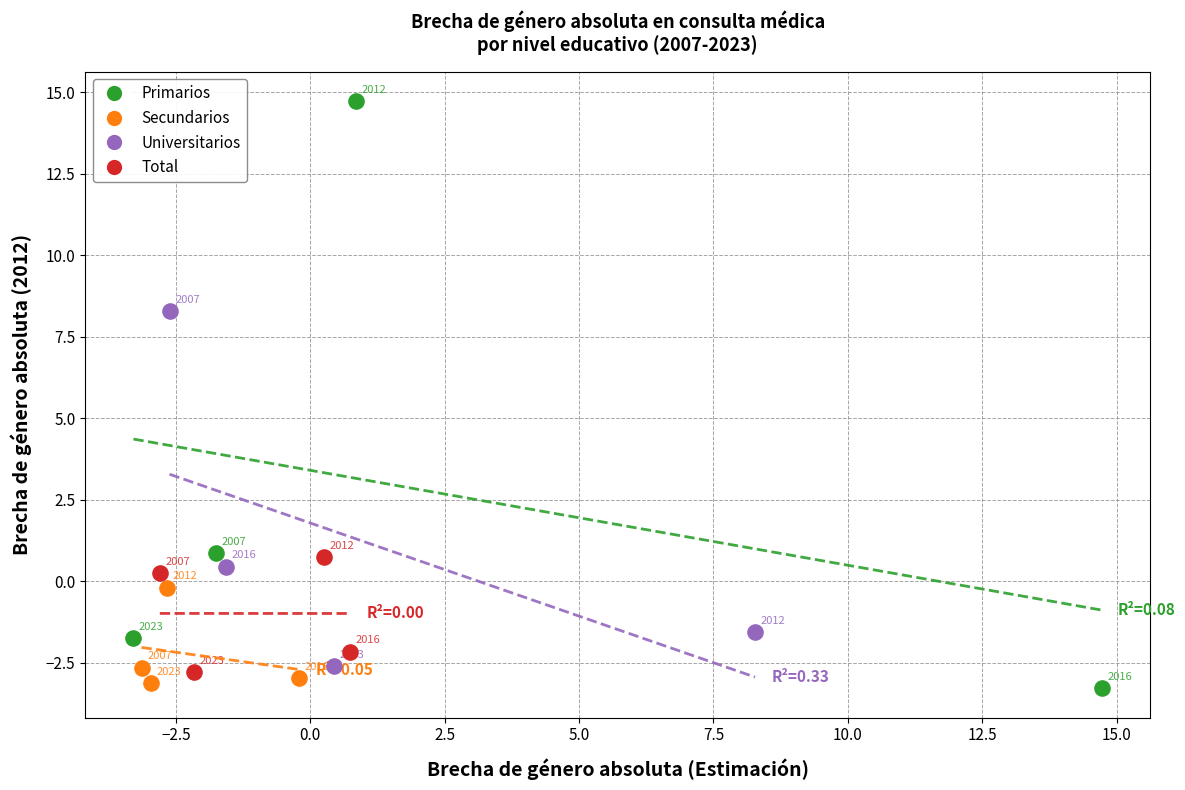

Which series reaches the maximum Y coordinate?

Primarios